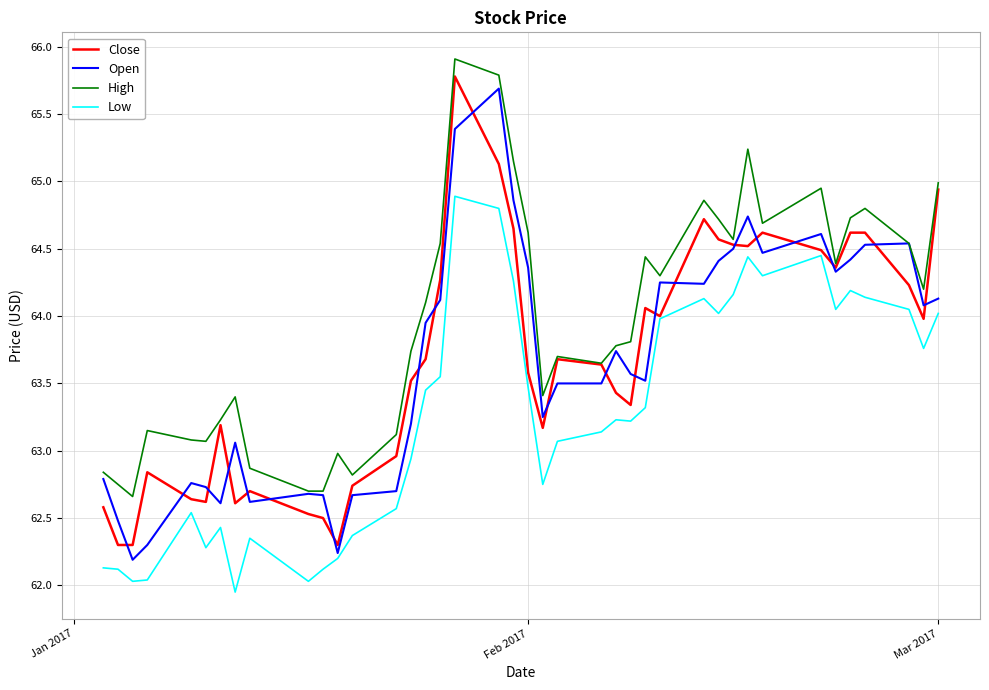

What is the minimum value for Open?

62.2